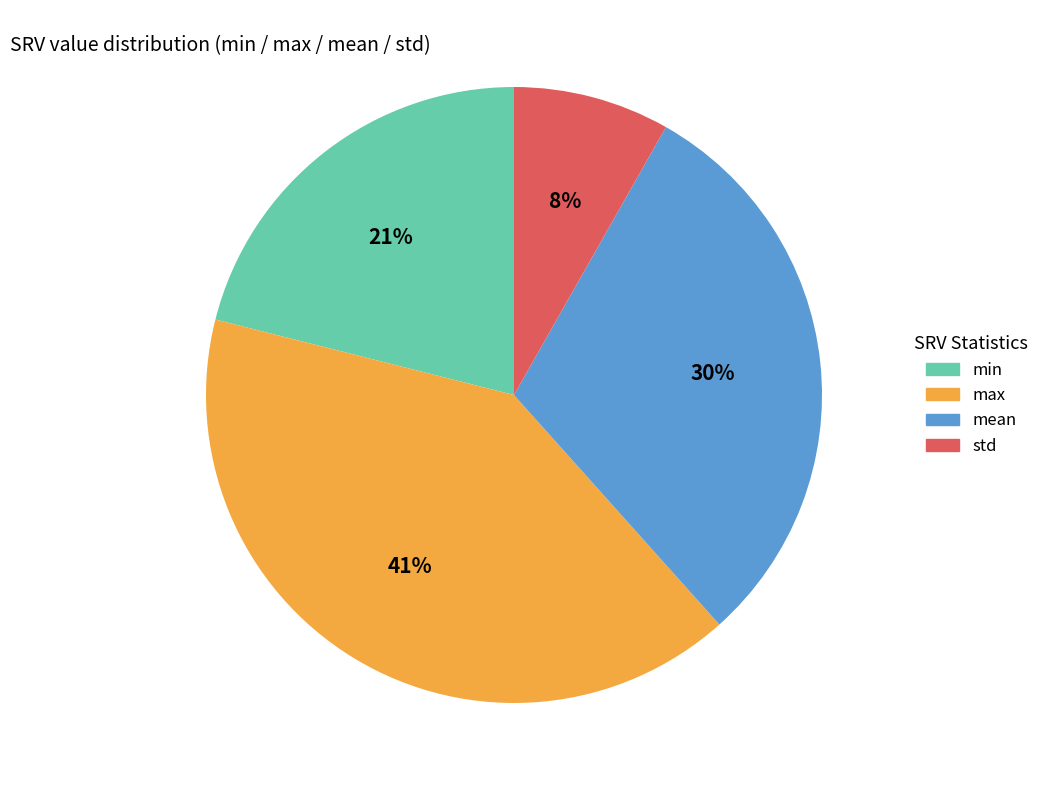

To the nearest percent, what is the combined percentage of mean and max?

71%